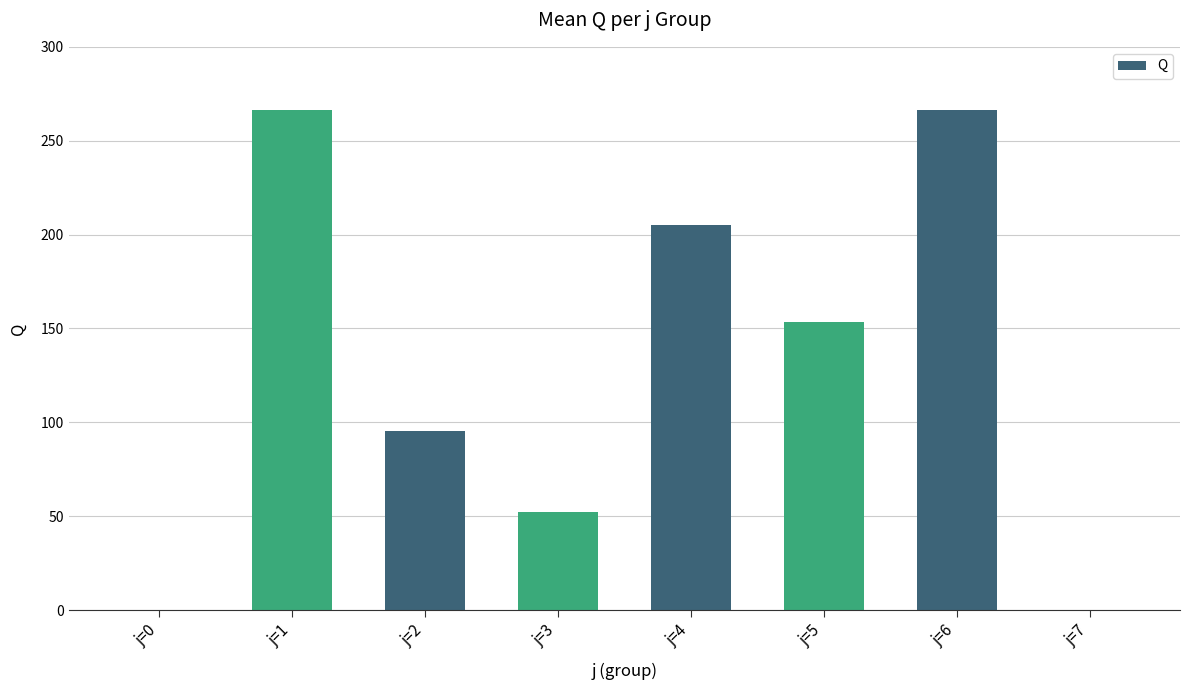

Reading right to left, transcribe all the data shown in this chart.

0.0	266.2	153.4	205.0	52.4	95.2	266.2	0.0